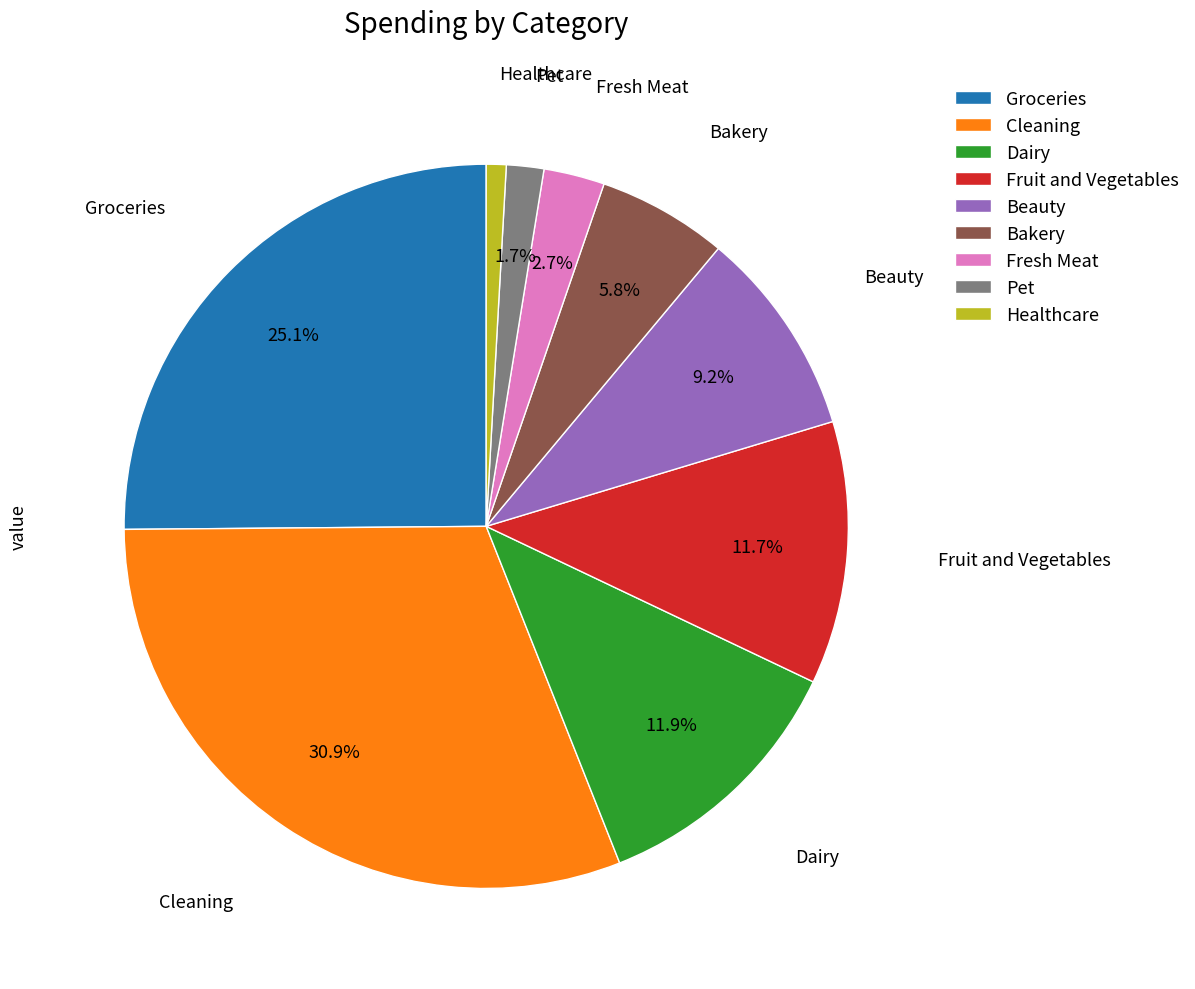

To the nearest percent, what portion does Pet represent?

2%